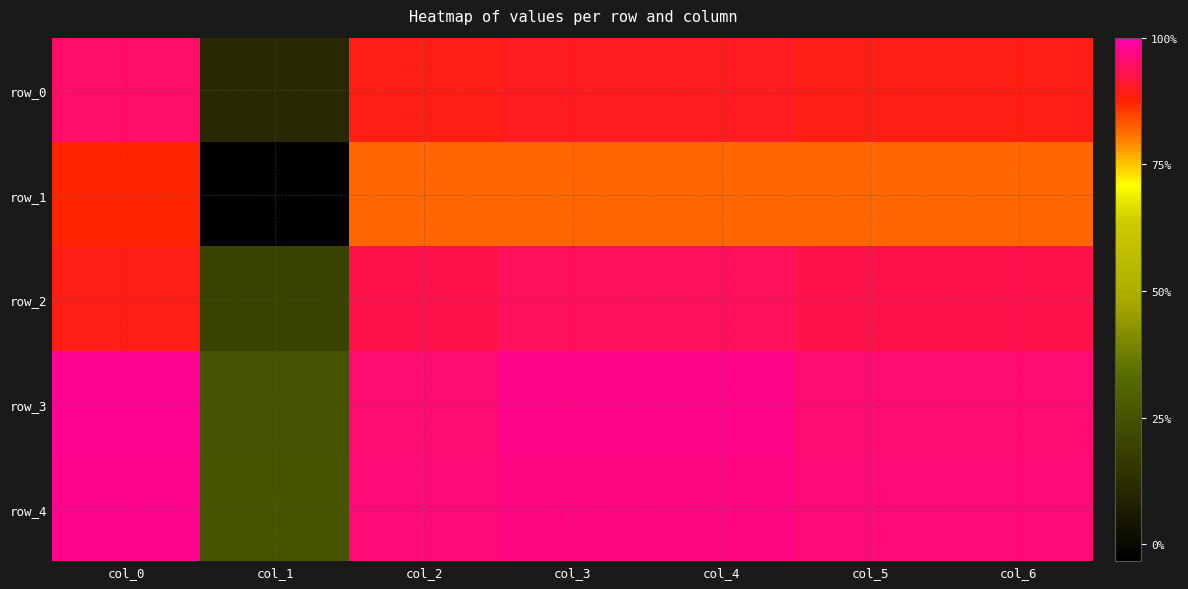

The row_1 series shows 0.7 at col_6. True or false?

False